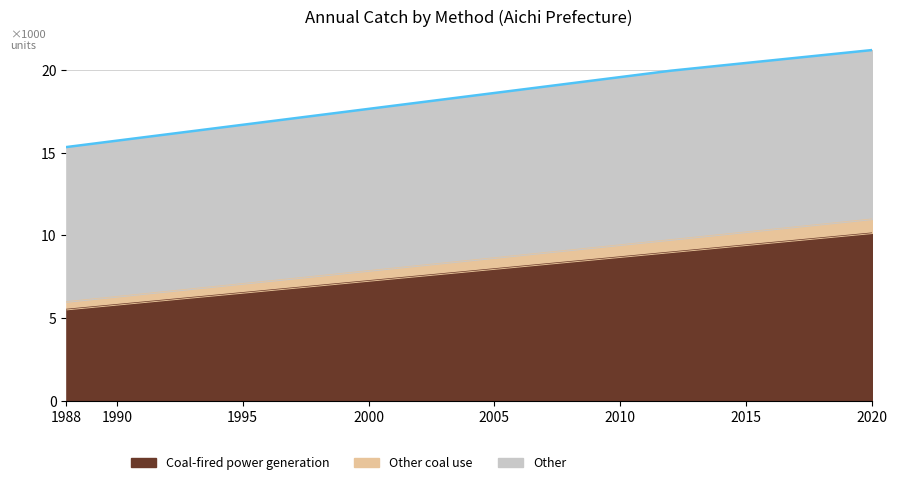

What is the minimum value shown in the chart?

5.5